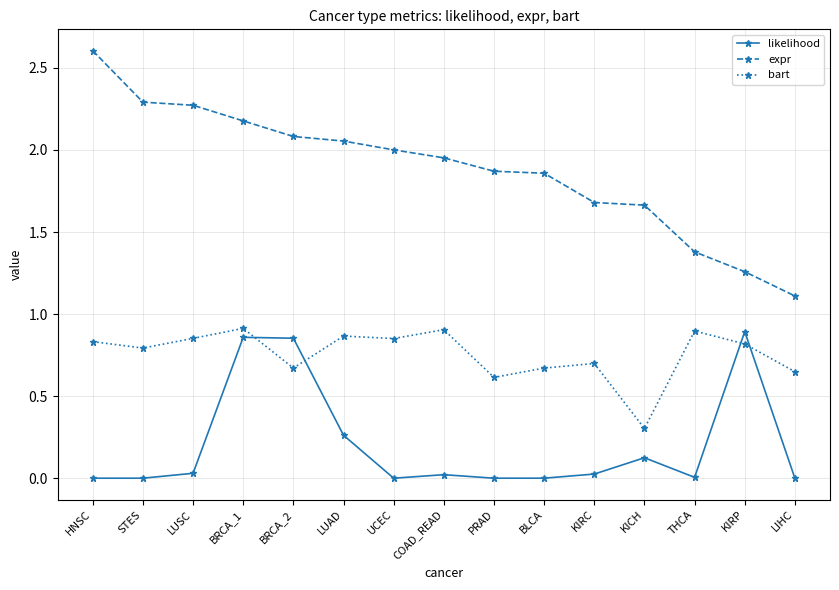

Does the chart have visible grid lines?

Yes